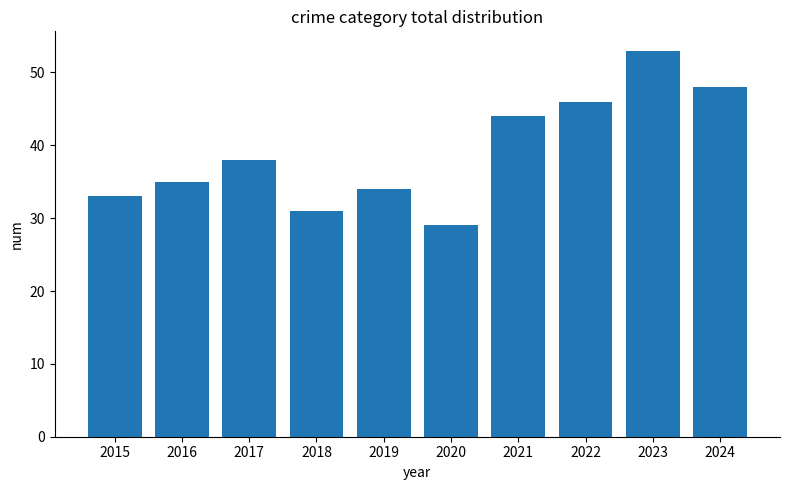

True or false: the data shows 31 at 2018.

True